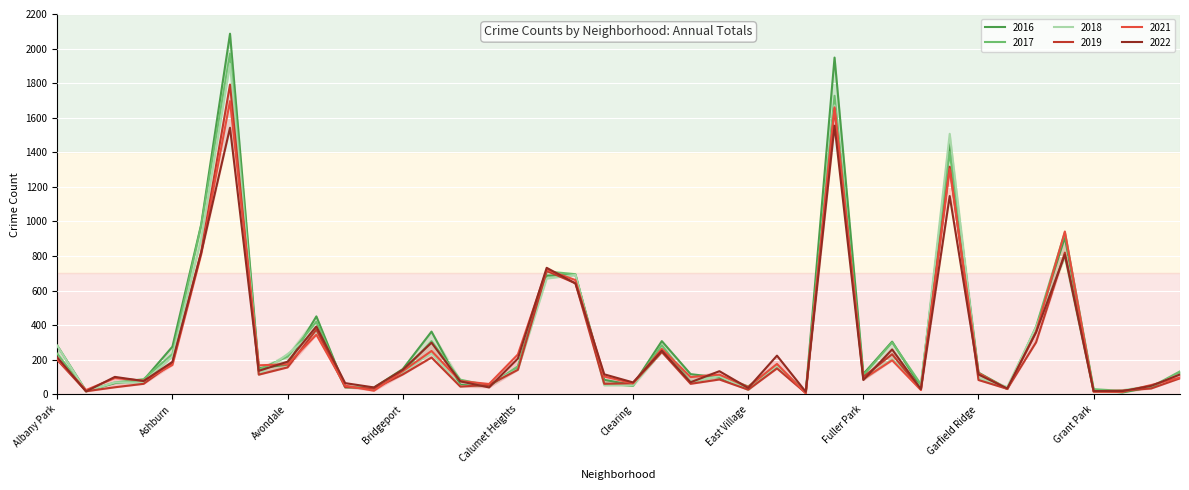

What is the value of the 2019 point at the 36th from the left?

820